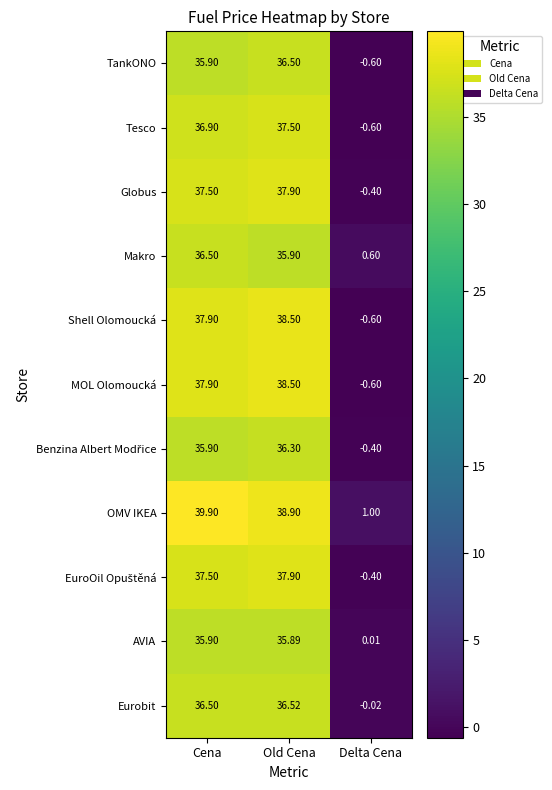

At which label does Eurobit reach its minimum?

Delta Cena